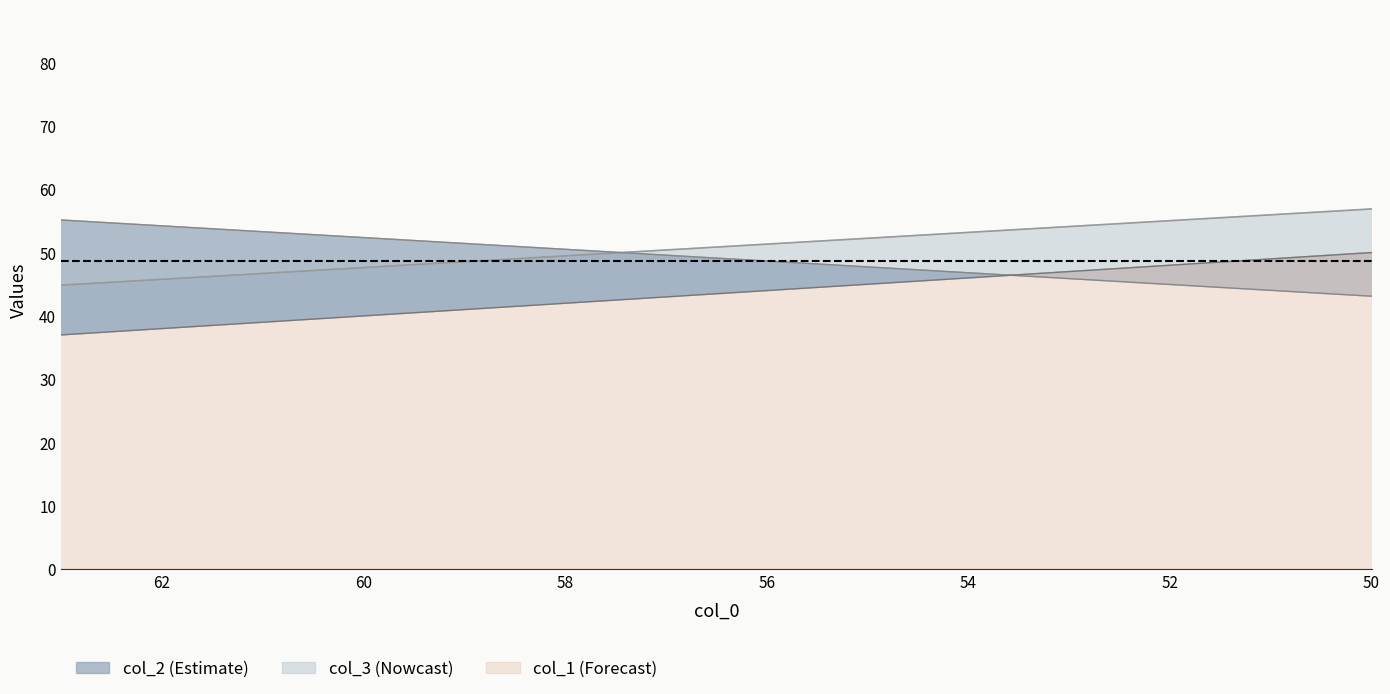

How many col_2 values are between 43 and 68?

3